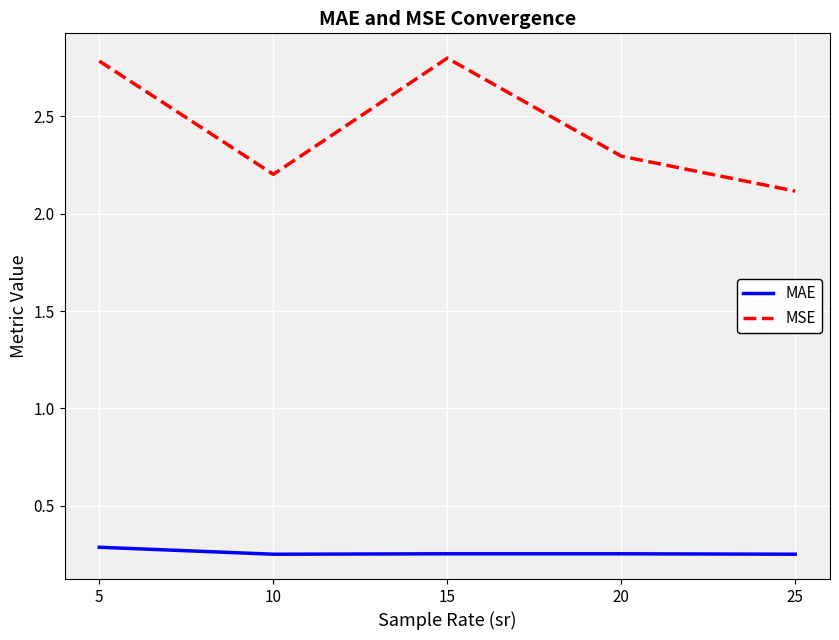

How many MAE values are between 0 and 1?

5